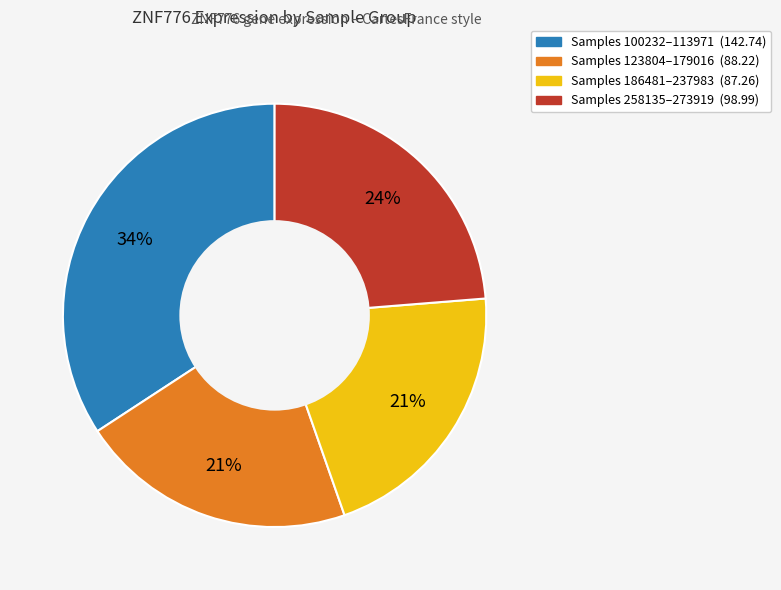

To the nearest percent, what is the difference between the largest and smallest slice percentages?

13%